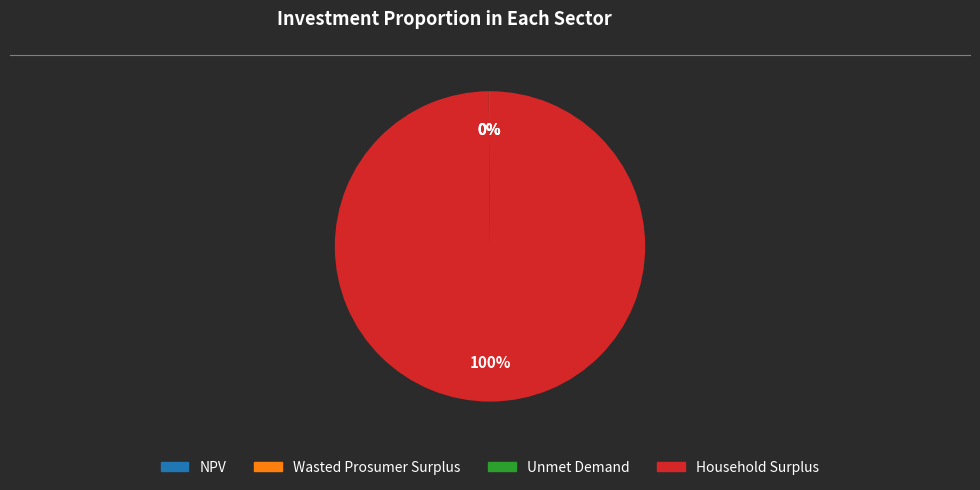

Which slice is the largest?

Household Surplus